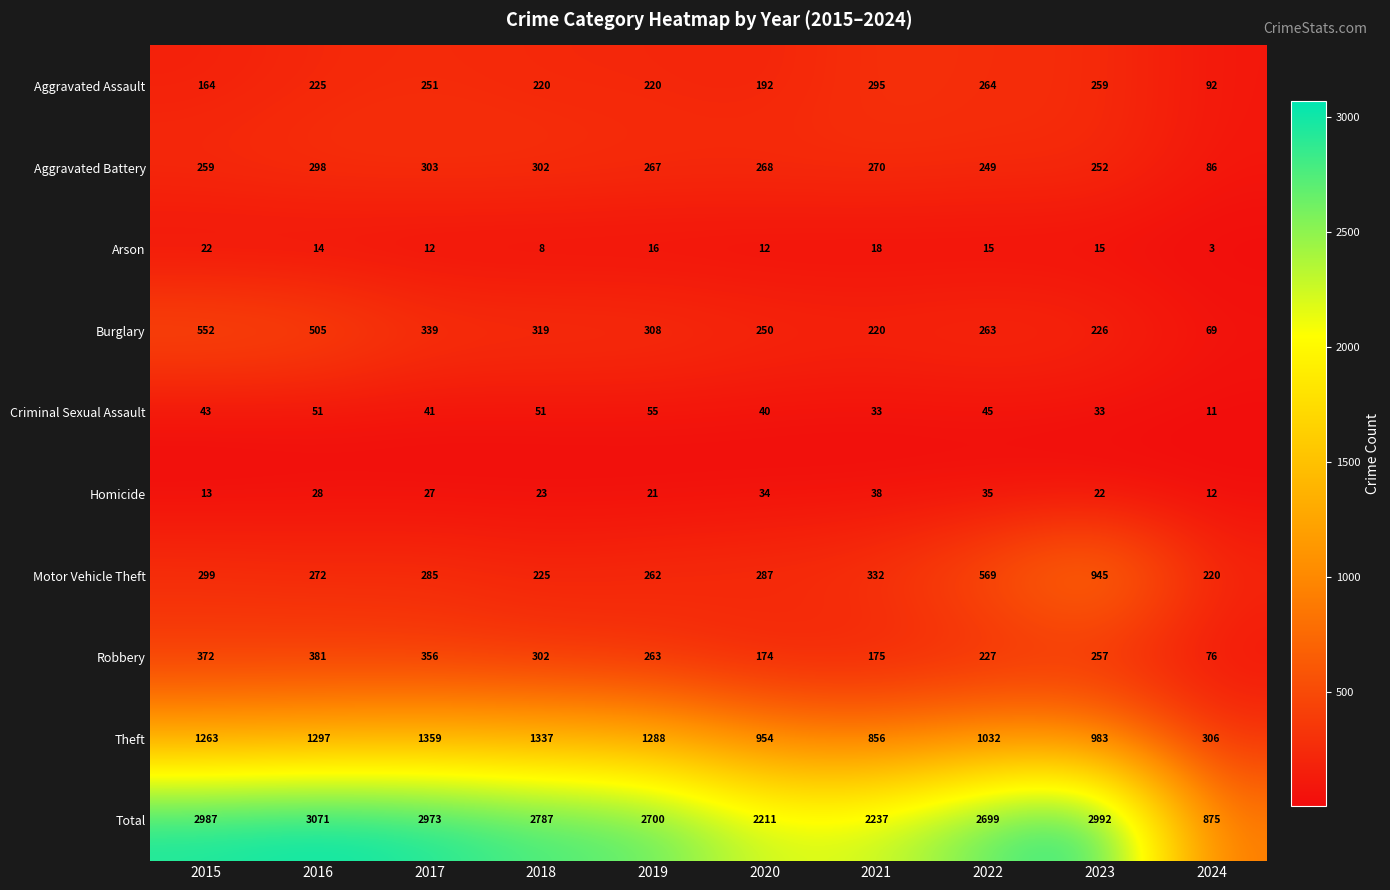

Read the Aggravated Battery value at 2020.

268